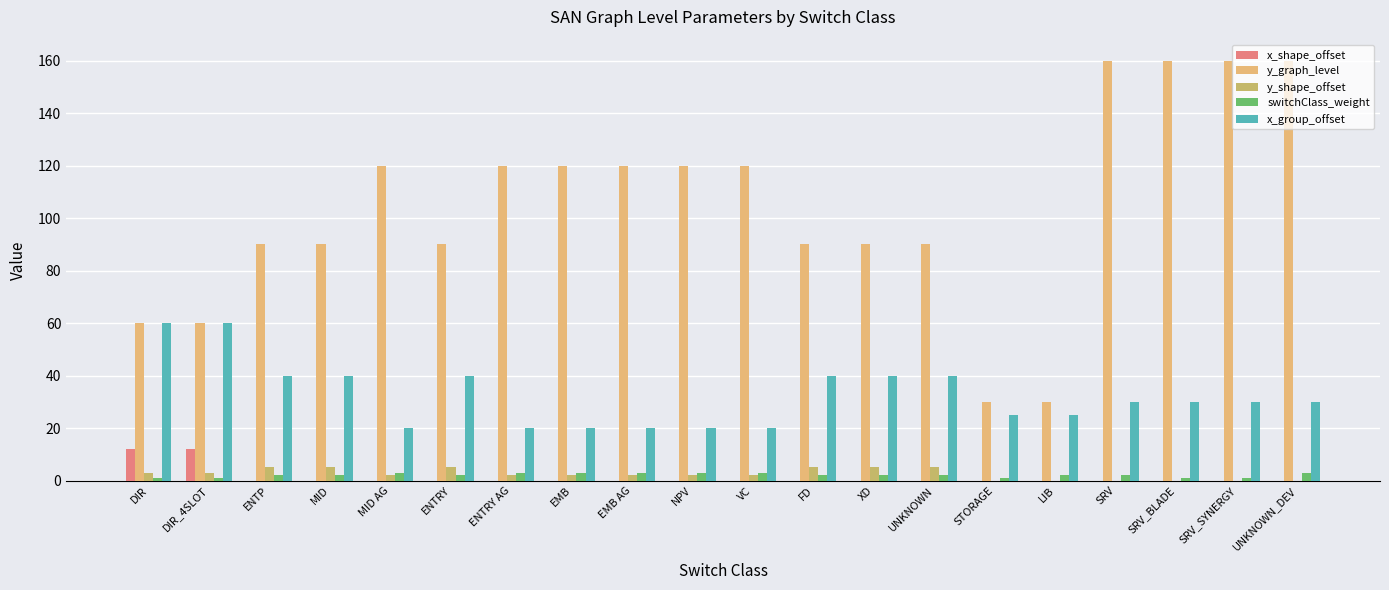

At which category is the sum across all series the highest?

UNKNOWN_DEV